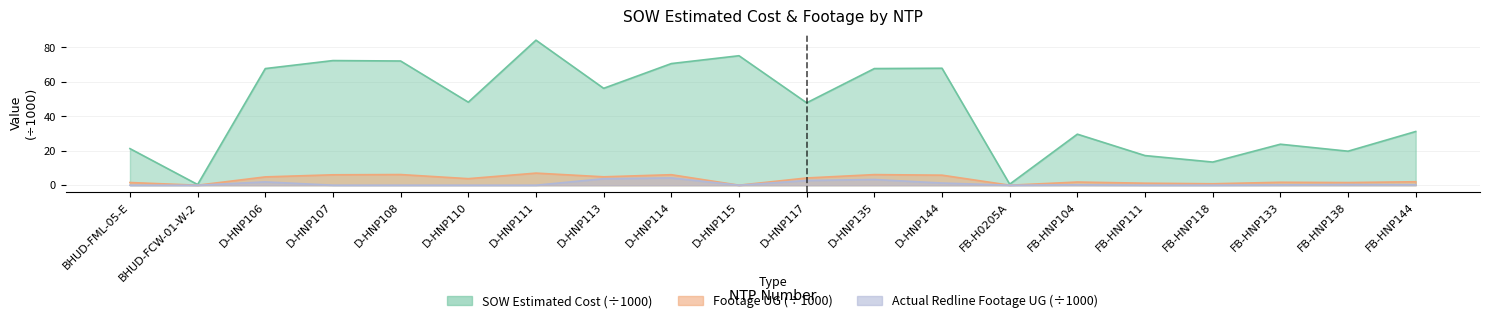

Which has a higher value, FB-HNP133 or FB-HNP104?

FB-HNP104